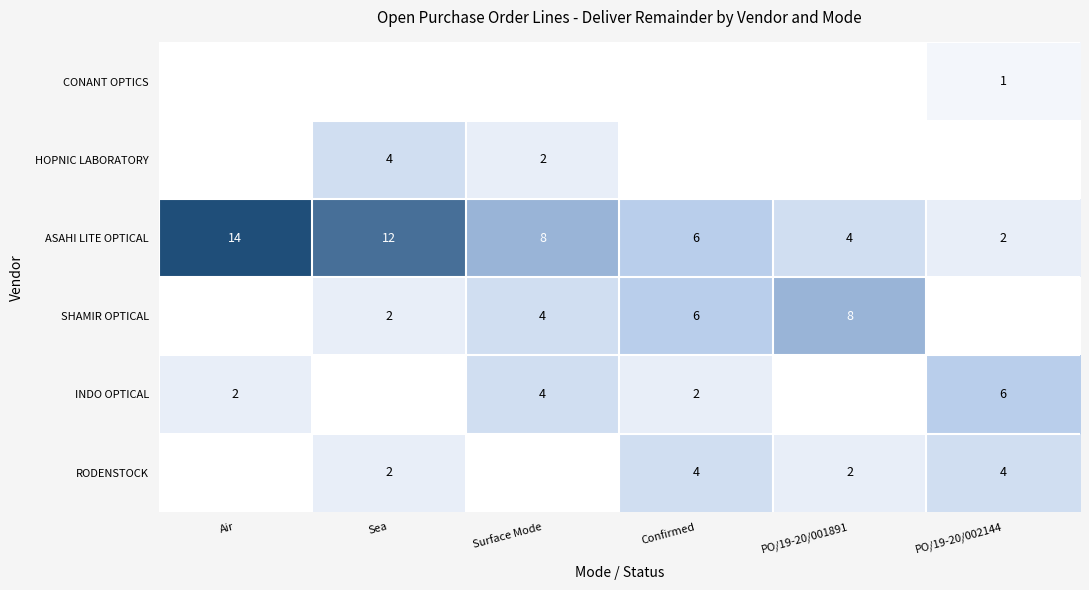

The SHAMIR OPTICAL series shows 2 at Sea. True or false?

True